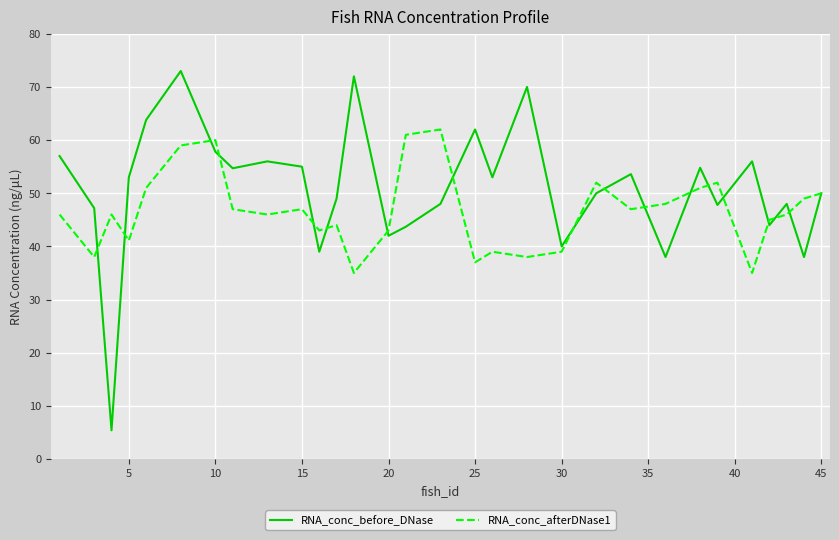

What is the average value of the RNA_conc_before_DNase series?

50.7